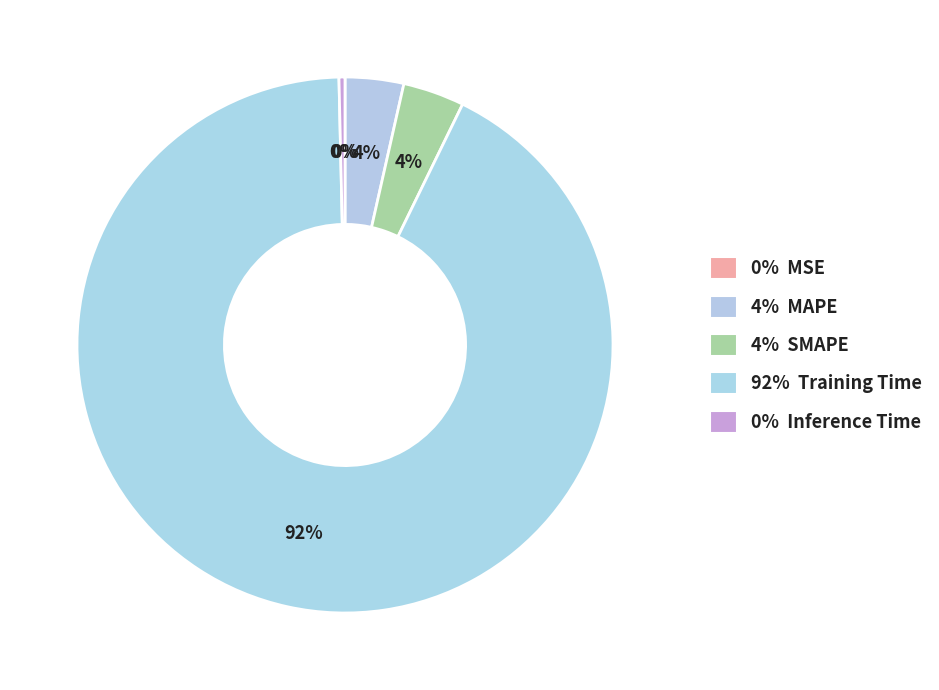

What is the smallest slice in the pie chart?

MSE